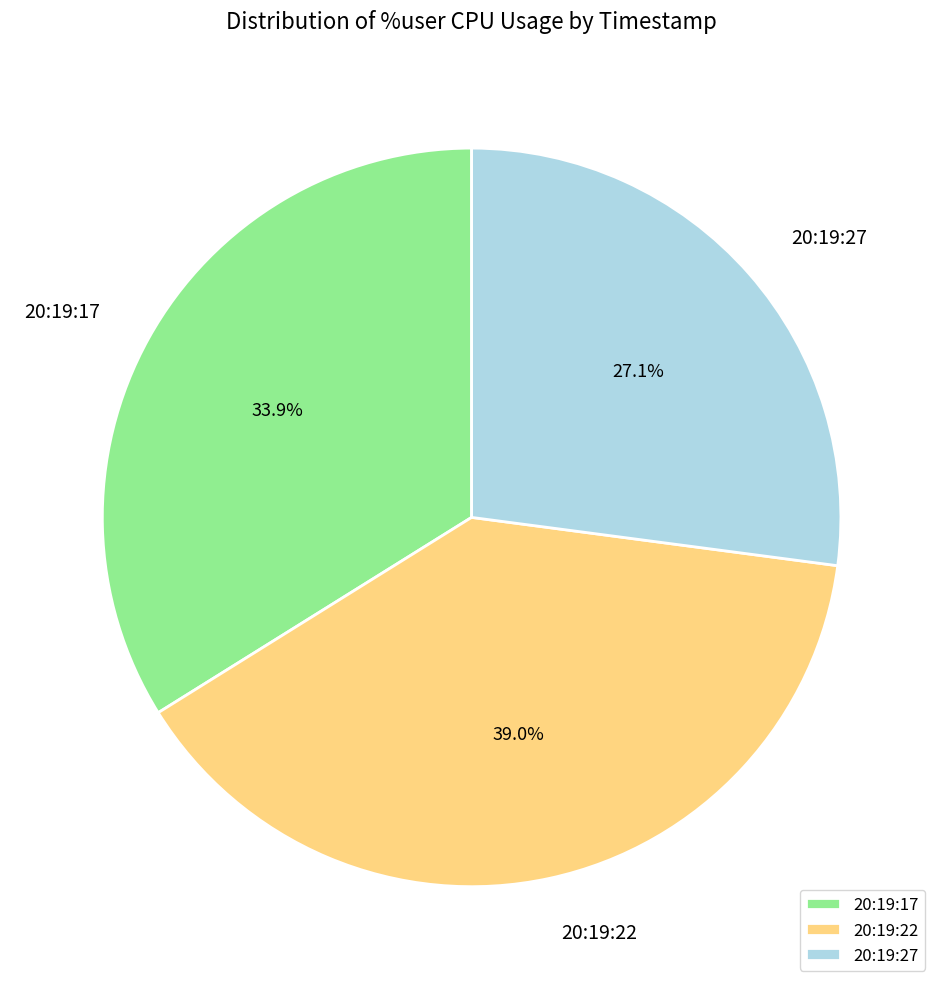

How many slices are in this pie chart?

3